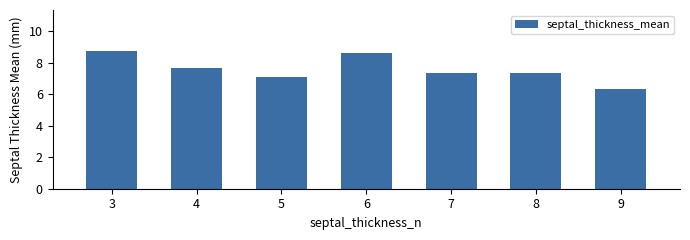

At which label does the data first exceed 7?

3